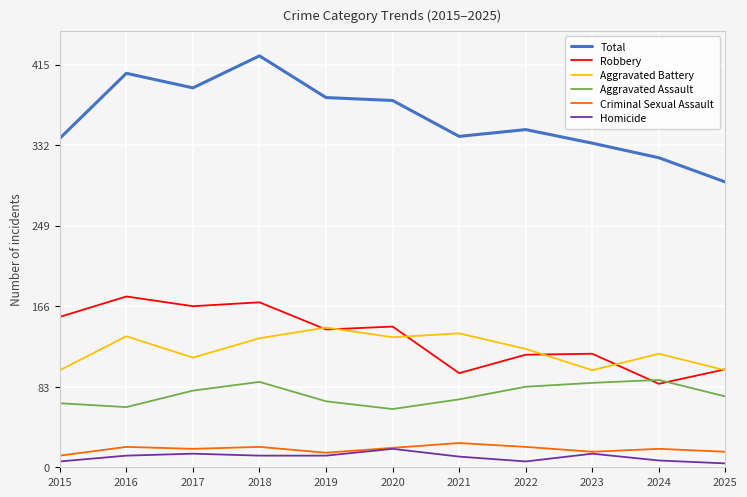

What is the maximum value shown in the chart?

424